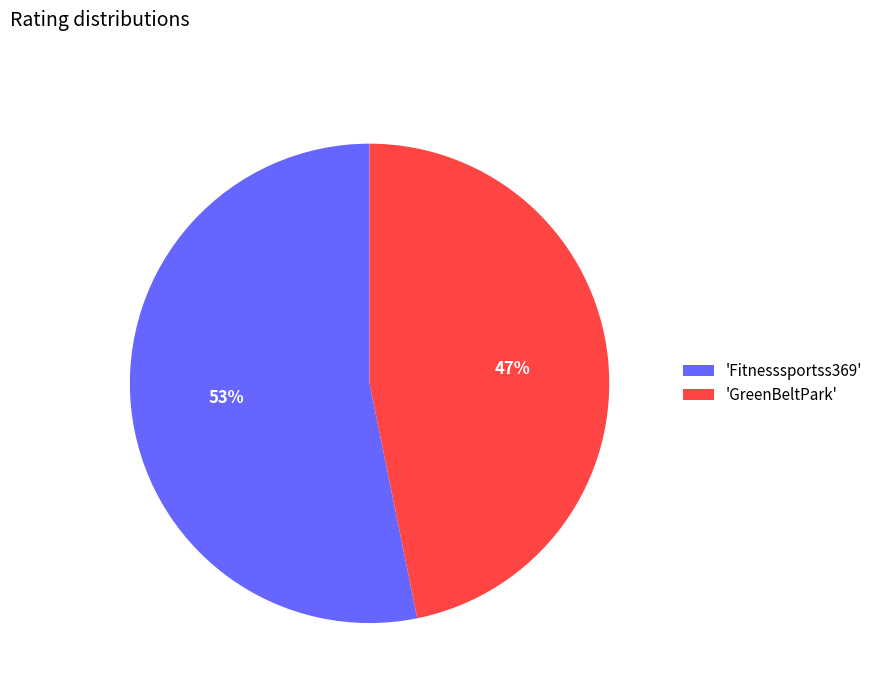

To the nearest percent, what portion does 'Fitnesssportss369' represent?

53%